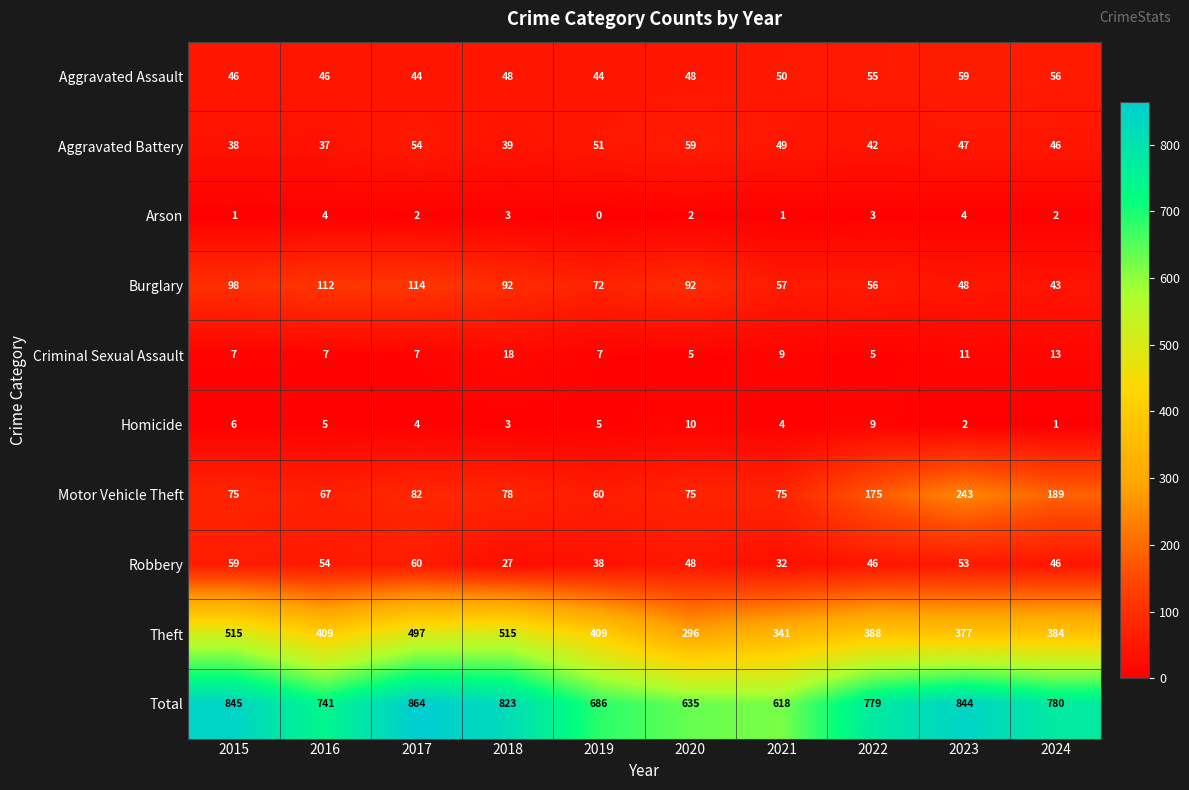

What is the spread (max minus min) of values at 2017?

862